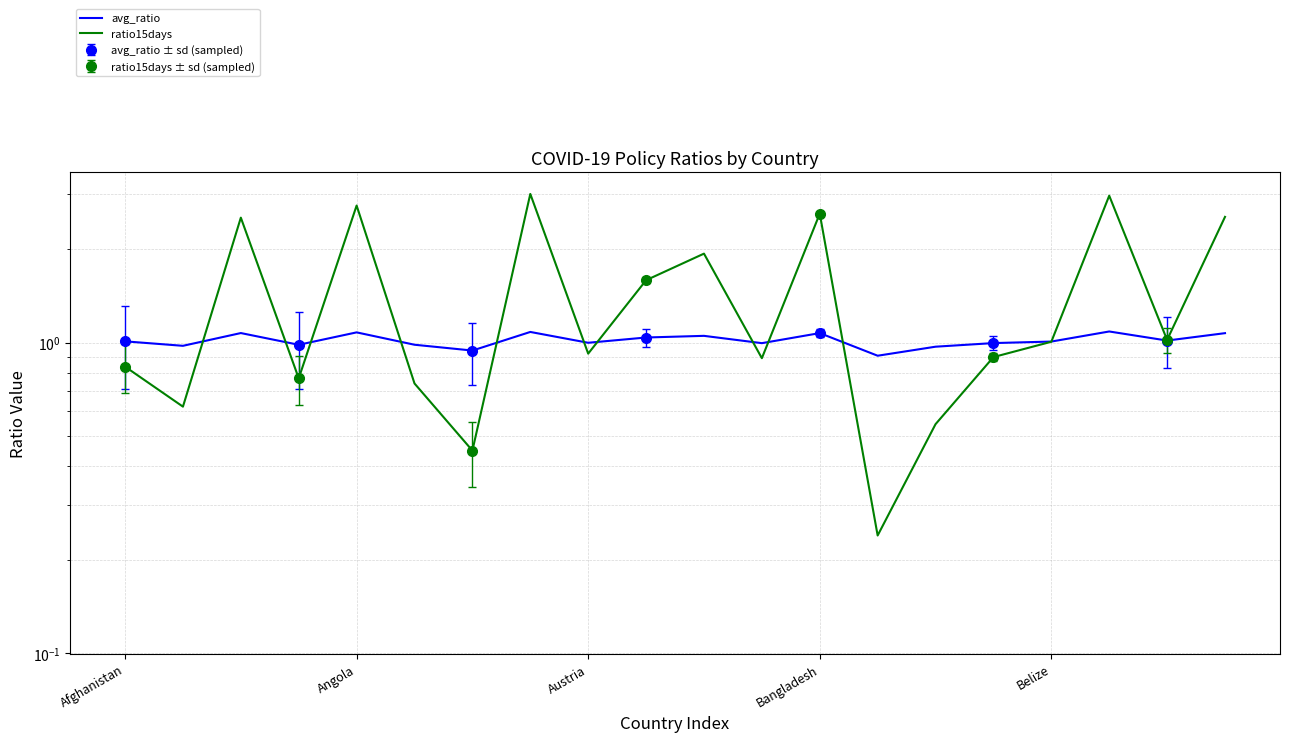

What is the difference between the maximum and minimum values in the ratio15days series?

2.8